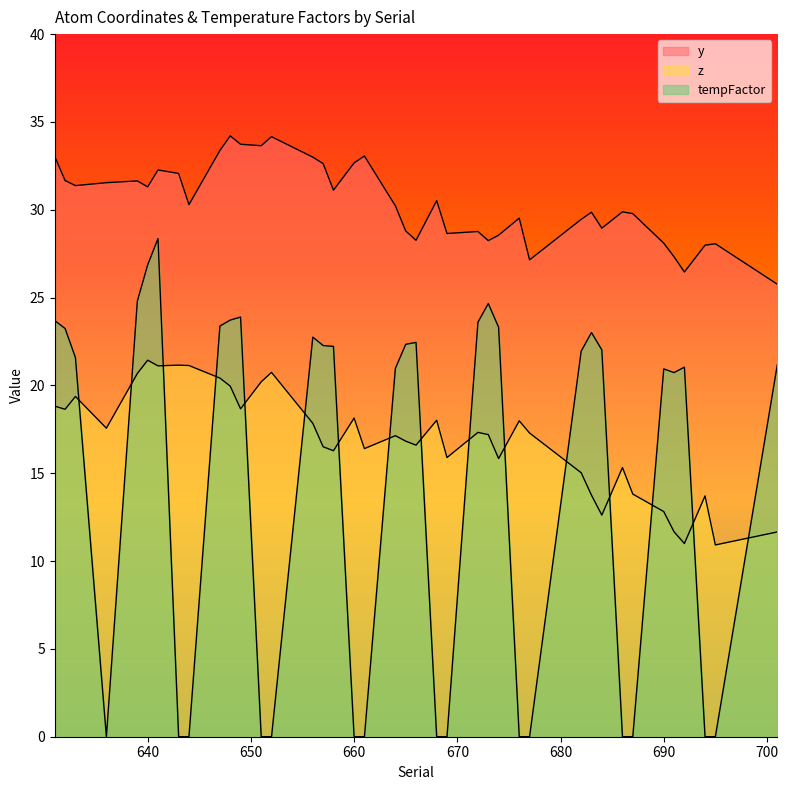

Count the number of categories in the chart.

40